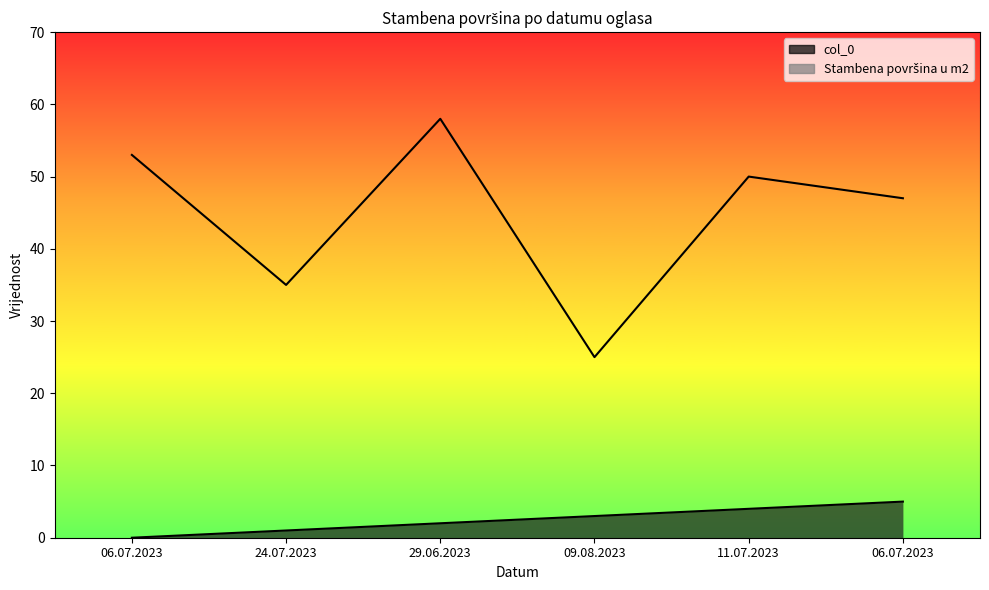

True or false: col_0 has more than 1 interior local peaks.

False